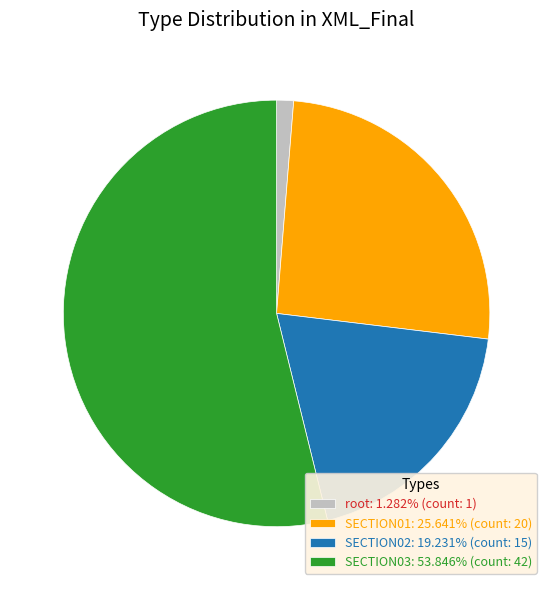

Is SECTION02: 19.231% (count: 15) the majority of the pie?

No